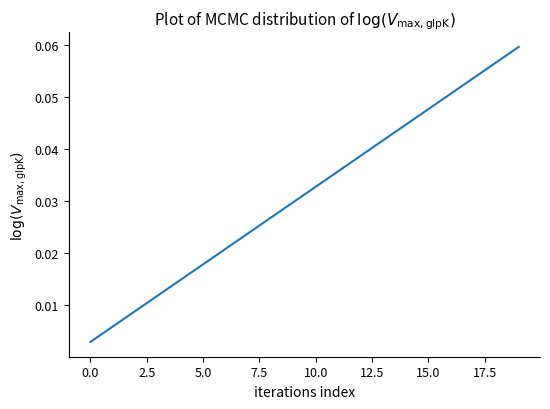

What is the label of the 9th point from the right?

11